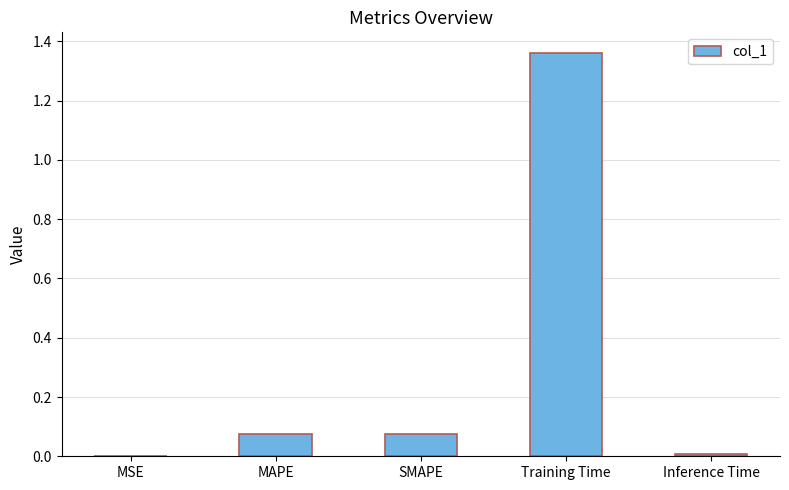

Is it true that the value at MSE is 0.0?

True